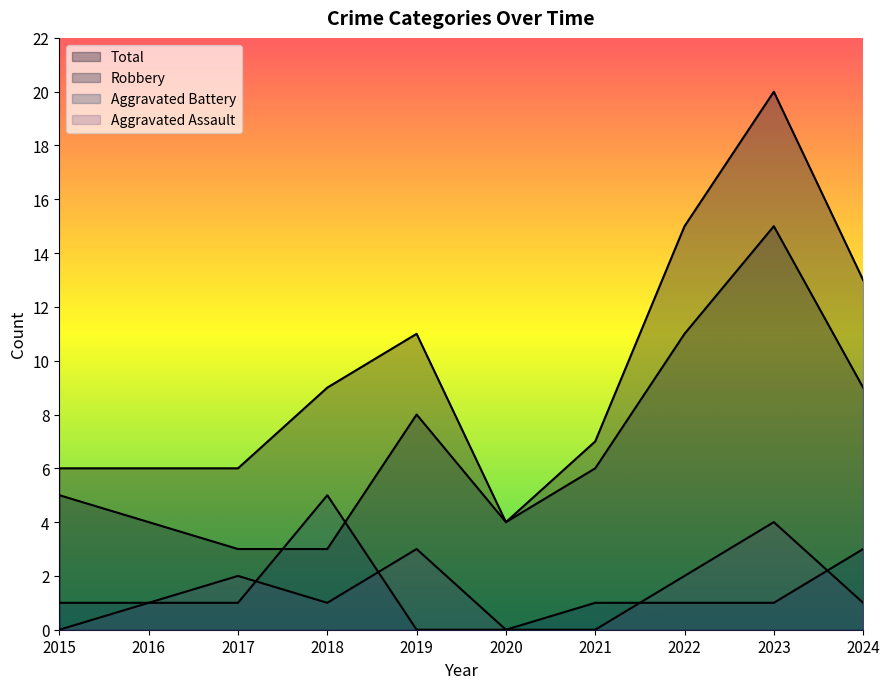

Reading left to right, transcribe all the data shown in this chart.

Aggravated Assault: 2015=0	2016=1	2017=2	2018=1	2019=3	2020=0	2021=0	2022=2	2023=4	2024=1
Aggravated Battery: 2015=1	2016=1	2017=1	2018=5	2019=0	2020=0	2021=1	2022=1	2023=1	2024=3
Robbery: 2015=5	2016=4	2017=3	2018=3	2019=8	2020=4	2021=6	2022=11	2023=15	2024=9
Total: 2015=6	2016=6	2017=6	2018=9	2019=11	2020=4	2021=7	2022=15	2023=20	2024=13